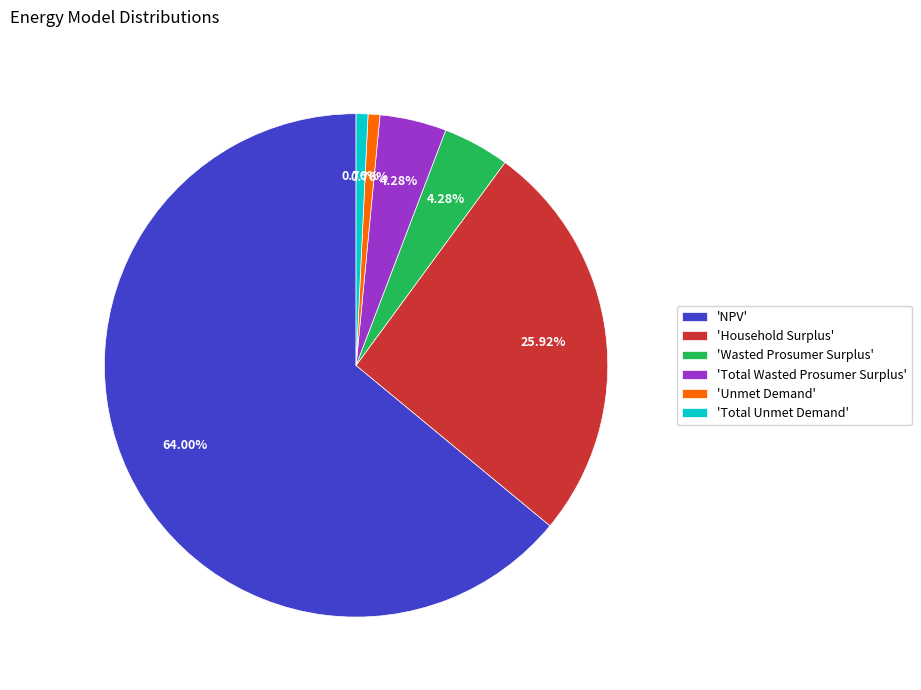

How many slices are in this pie chart?

6